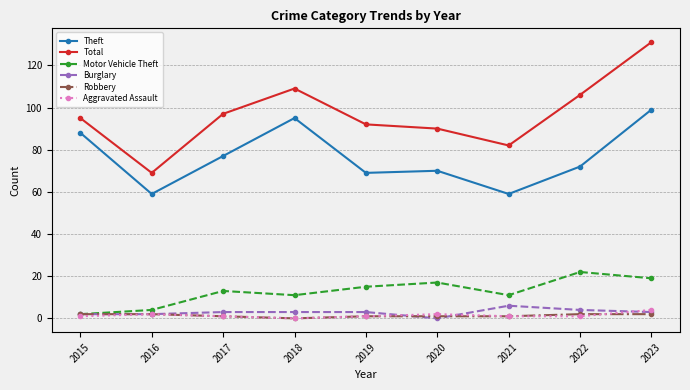

True or false: Motor Vehicle Theft and Theft cross at least once.

False